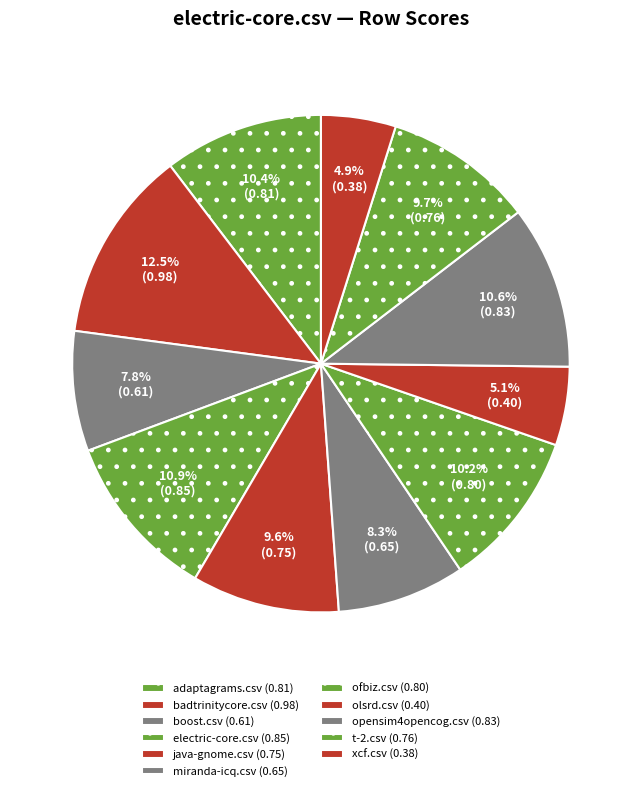

How many slices are in this pie chart?

11